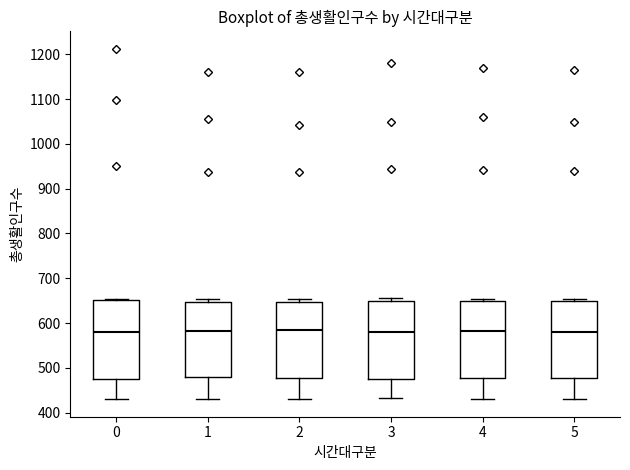

Reading left to right, transcribe this box plot: for each box, give where its median line is, the range the box spans, and where its two whiskers end, as read against the y-axis. The values are not printed on the chart, so give them approximately, as read against the axis.

0: median 580, box 480 to 650, whiskers 430 to 650
1: median 580, box 480 to 650, whiskers 430 to 650 (just above the box's upper edge)
2: median 590, box 480 to 650, whiskers 430 to 650 (just above the box's upper edge)
3: median 580, box 480 to 650, whiskers 430 to 660
4: median 580, box 480 to 650, whiskers 430 to 650 (just above the box's upper edge)
5: median 580, box 480 to 650, whiskers 430 to 650 (just above the box's upper edge)